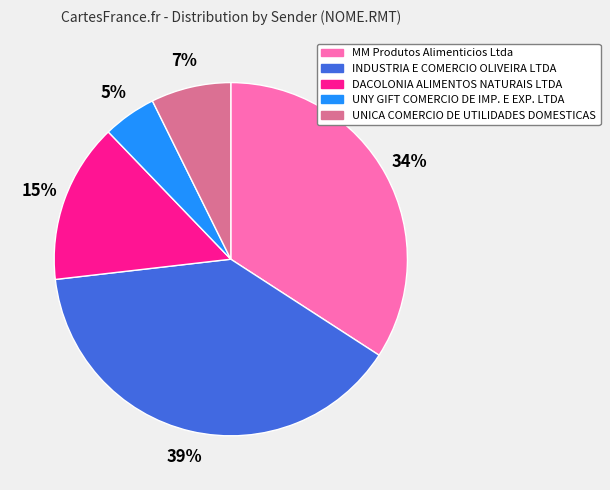

The UNY GIFT COMERCIO DE IMP. E EXP. LTDA slice represents 5% of the pie. True or false?

True